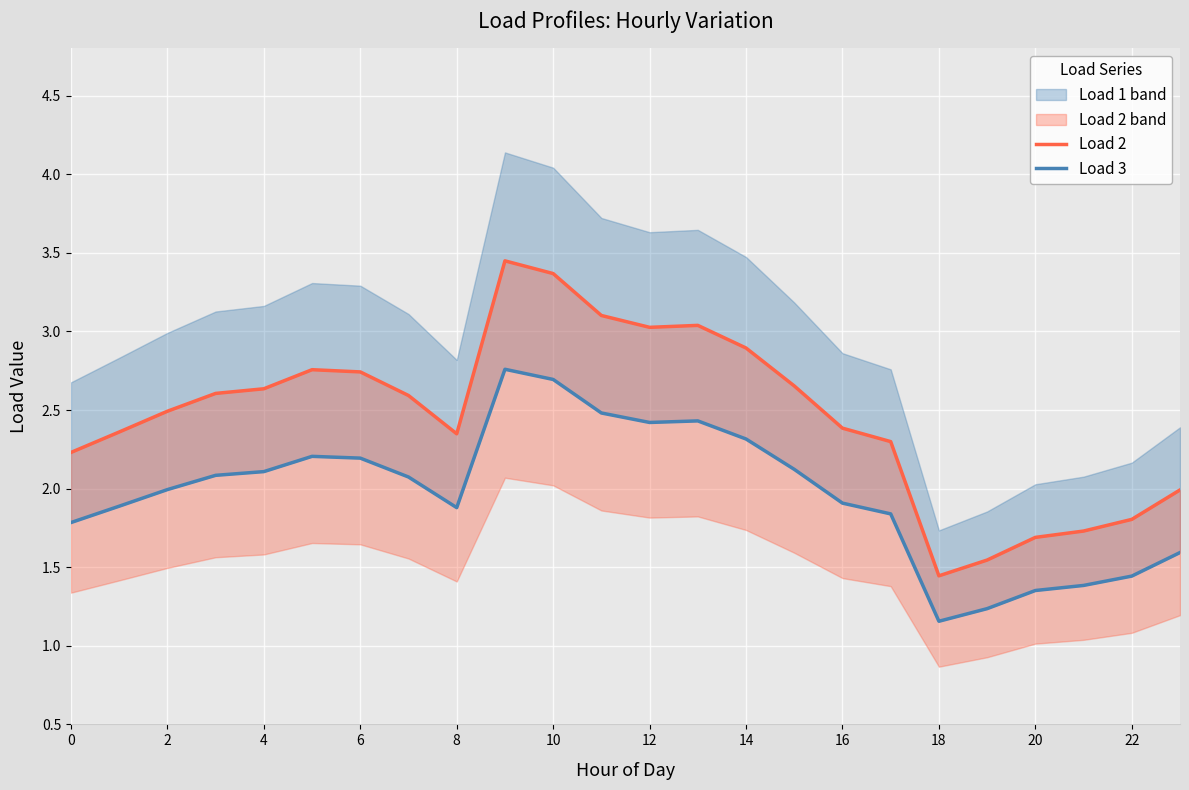

How many data points in Load 3 are less than 2?

12